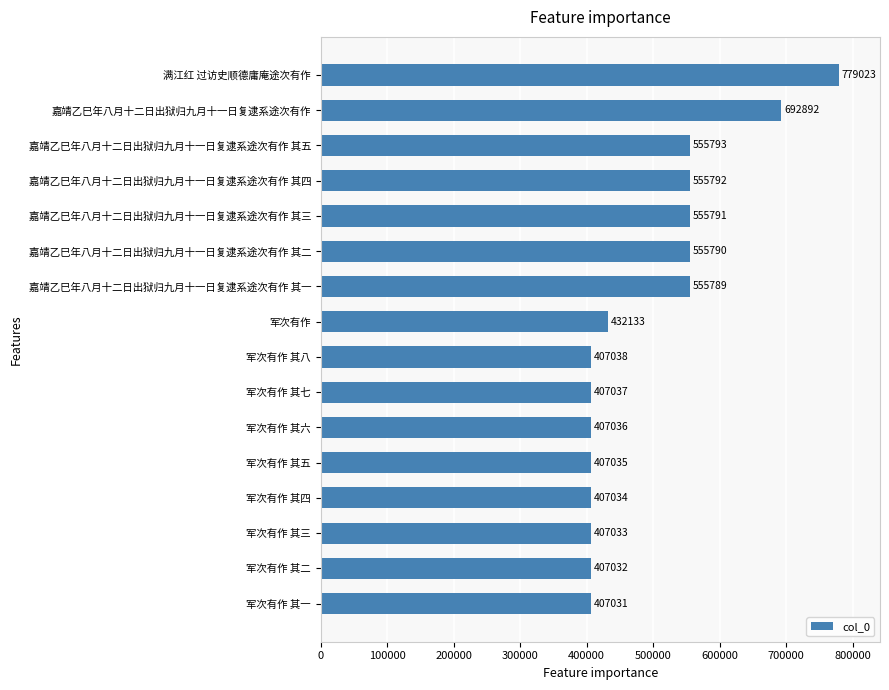

What is the minimum value shown in the chart?

407031